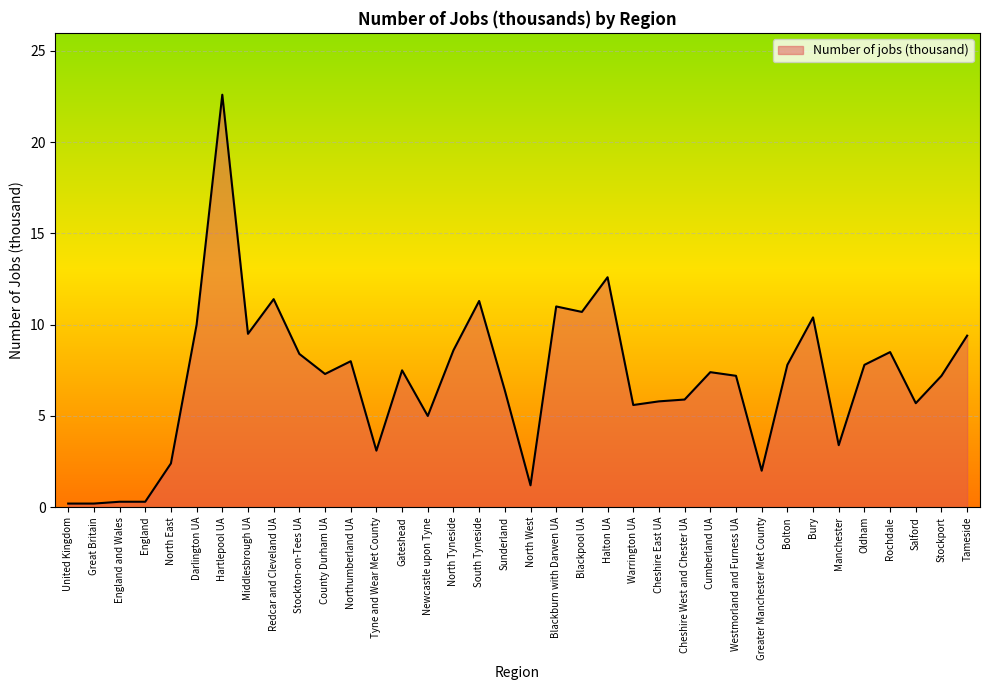

Which category has the highest value across all series?

Hartlepool UA